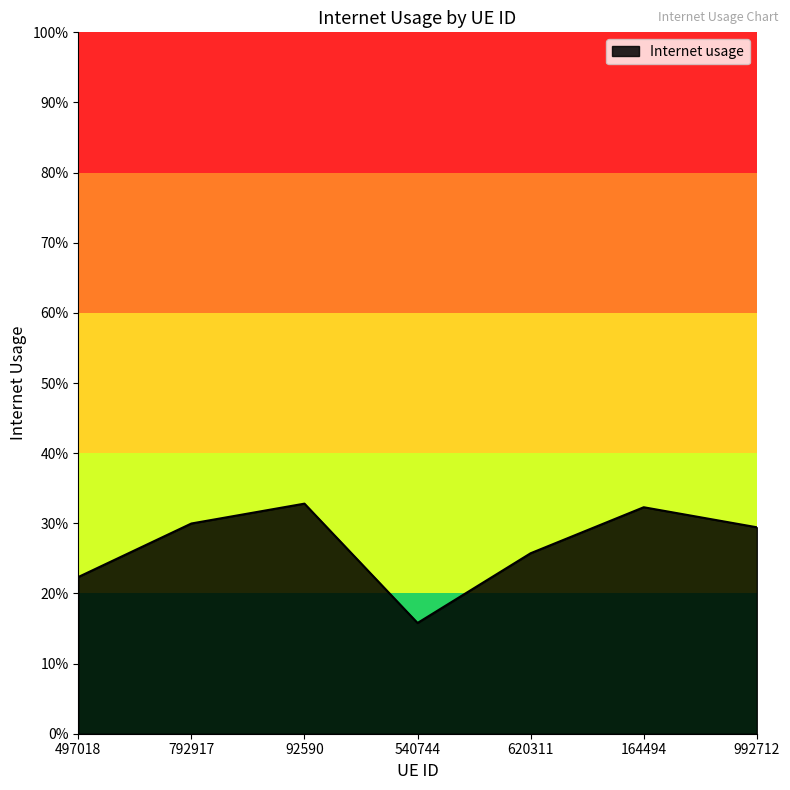

What position from the right is 92590?

5